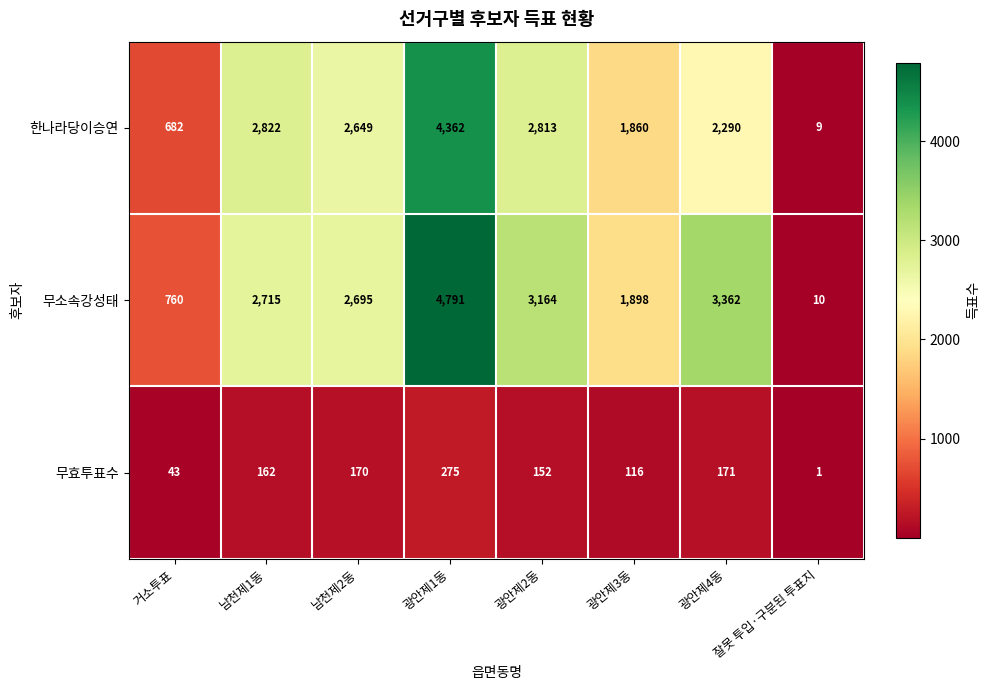

List the labels in order of 무소속강성태 value, smallest first.

잘못 투입·구분된 투표지, 거소투표, 광안제3동, 남천제2동, 남천제1동, 광안제2동, 광안제4동, 광안제1동